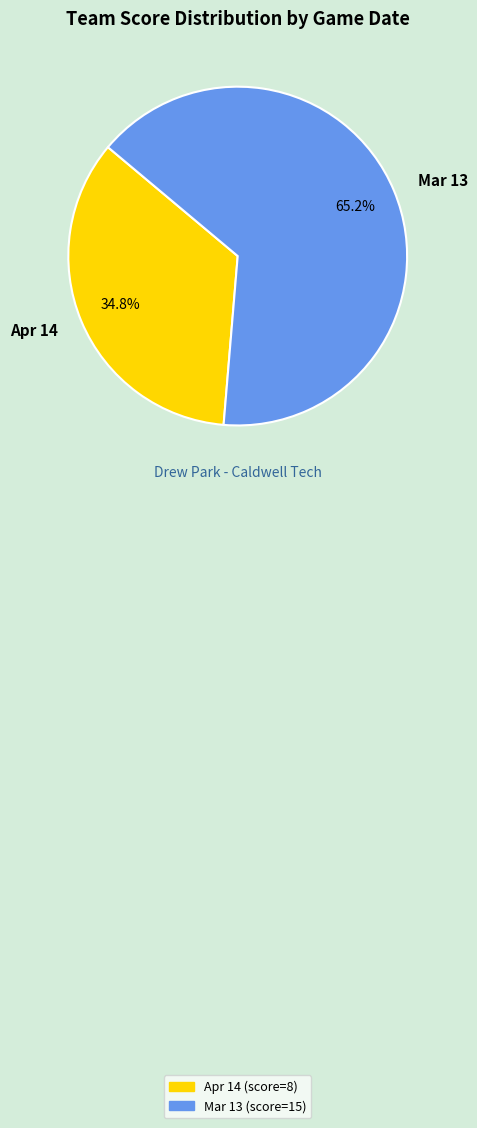

Is there any slice that represents more than half of the pie?

Yes